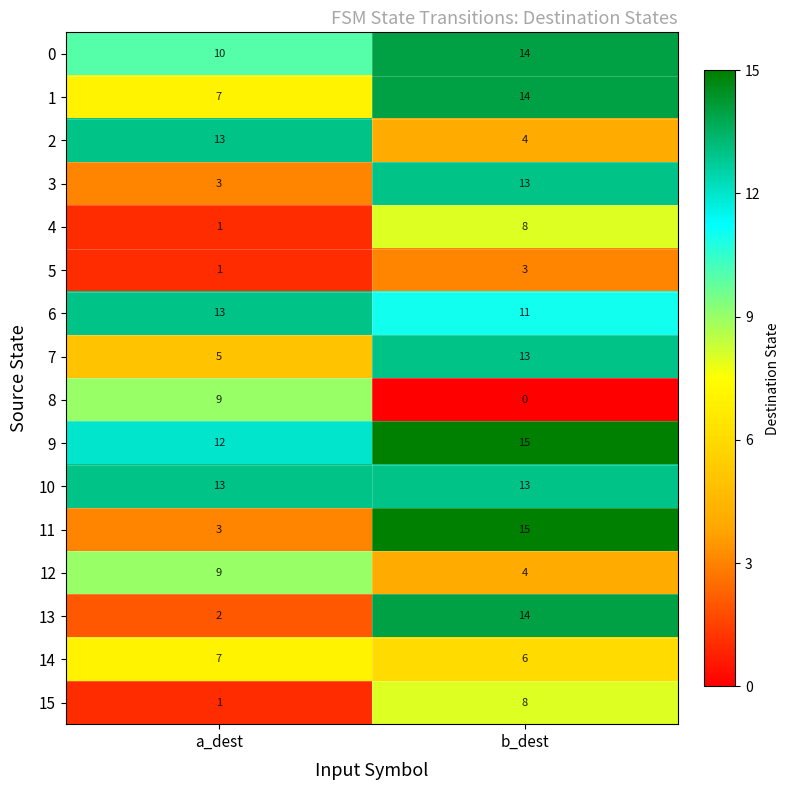

What is the difference between the maximum and minimum values in the 13 series?

12